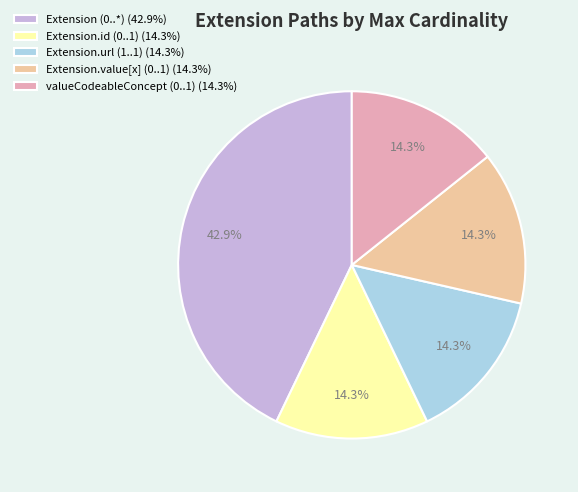

Which category has the biggest portion of the pie?

Extension (0..*) (42.9%)